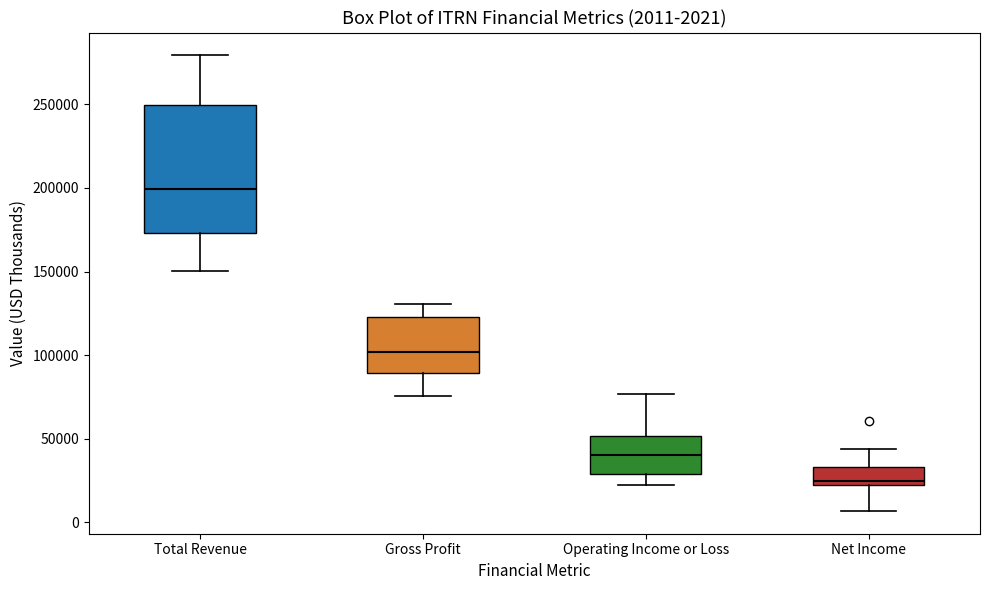

Which box has the highest median line?

Total Revenue